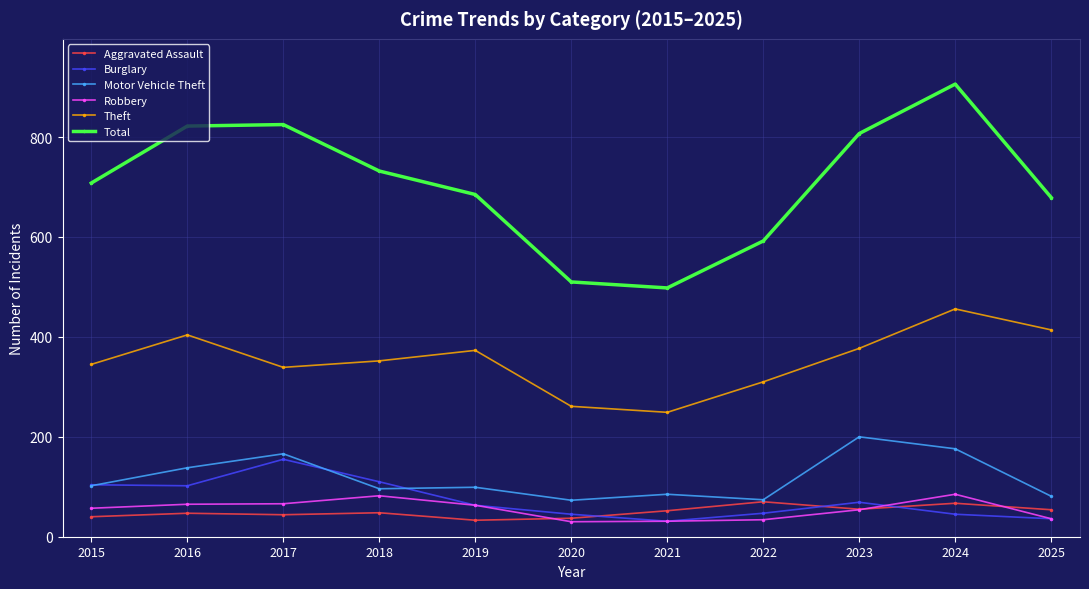

Is the value of Burglary at 2025 greater than the value of Robbery at 2015?

No